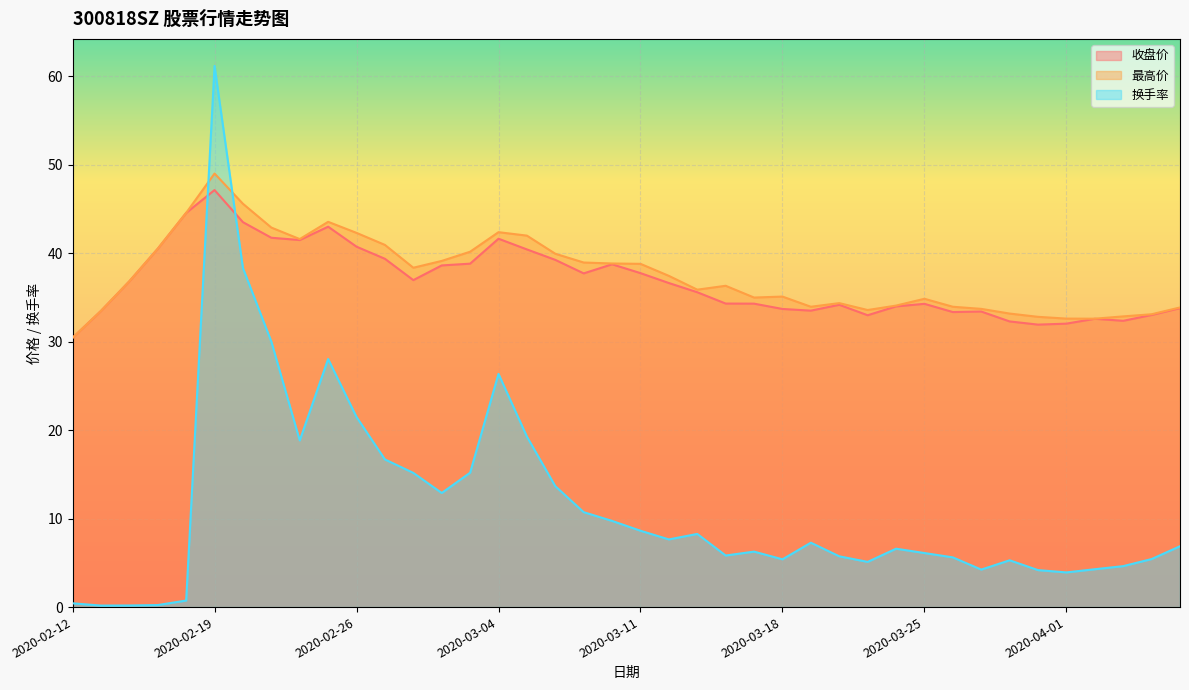

Reading right to left, transcribe all the data shown in this chart.

收盘价: 2020-04-08=33.8	2020-04-07=33.0	2020-04-03=32.4	2020-04-02=32.6	2020-04-01=32.0	2020-03-31=31.9	2020-03-30=32.3	2020-03-27=33.4	2020-03-26=33.4	2020-03-25=34.3	2020-03-24=34.0	2020-03-23=33.0	2020-03-20=34.2	2020-03-19=33.5	2020-03-18=33.7	2020-03-17=34.3	2020-03-16=34.3	2020-03-13=35.6	2020-03-12=36.6	2020-03-11=37.8	2020-03-10=38.8	2020-03-09=37.7	2020-03-06=39.2	2020-03-05=40.4	2020-03-04=41.6	2020-03-03=38.8	2020-03-02=38.6	2020-02-28=37.0	2020-02-27=39.4	2020-02-26=40.7	2020-02-25=43.0	2020-02-24=41.5	2020-02-21=41.8	2020-02-20=43.5	2020-02-19=47.1	2020-02-18=44.6	2020-02-17=40.5	2020-02-14=36.8	2020-02-13=33.5	2020-02-12=30.4
最高价: 2020-04-08=33.9	2020-04-07=33.1	2020-04-03=32.9	2020-04-02=32.6	2020-04-01=32.6	2020-03-31=32.8	2020-03-30=33.2	2020-03-27=33.7	2020-03-26=34.0	2020-03-25=34.9	2020-03-24=34.1	2020-03-23=33.6	2020-03-20=34.4	2020-03-19=34.0	2020-03-18=35.1	2020-03-17=35.0	2020-03-16=36.3	2020-03-13=35.9	2020-03-12=37.4	2020-03-11=38.8	2020-03-10=38.8	2020-03-09=39.0	2020-03-06=39.9	2020-03-05=42.0	2020-03-04=42.4	2020-03-03=40.2	2020-03-02=39.1	2020-02-28=38.4	2020-02-27=40.9	2020-02-26=42.3	2020-02-25=43.5	2020-02-24=41.6	2020-02-21=42.9	2020-02-20=45.6	2020-02-19=49.0	2020-02-18=44.6	2020-02-17=40.5	2020-02-14=36.8	2020-02-13=33.5	2020-02-12=30.4
换手率: 2020-04-08=6.9	2020-04-07=5.4	2020-04-03=4.6	2020-04-02=4.3	2020-04-01=3.9	2020-03-31=4.2	2020-03-30=5.3	2020-03-27=4.2	2020-03-26=5.6	2020-03-25=6.1	2020-03-24=6.6	2020-03-23=5.1	2020-03-20=5.7	2020-03-19=7.3	2020-03-18=5.4	2020-03-17=6.3	2020-03-16=5.8	2020-03-13=8.3	2020-03-12=7.7	2020-03-11=8.6	2020-03-10=9.7	2020-03-09=10.7	2020-03-06=13.7	2020-03-05=19.3	2020-03-04=26.4	2020-03-03=15.2	2020-03-02=12.9	2020-02-28=15.2	2020-02-27=16.7	2020-02-26=21.5	2020-02-25=28.0	2020-02-24=18.8	2020-02-21=30.0	2020-02-20=38.3	2020-02-19=61.2	2020-02-18=0.7	2020-02-17=0.2	2020-02-14=0.2	2020-02-13=0.2	2020-02-12=0.4